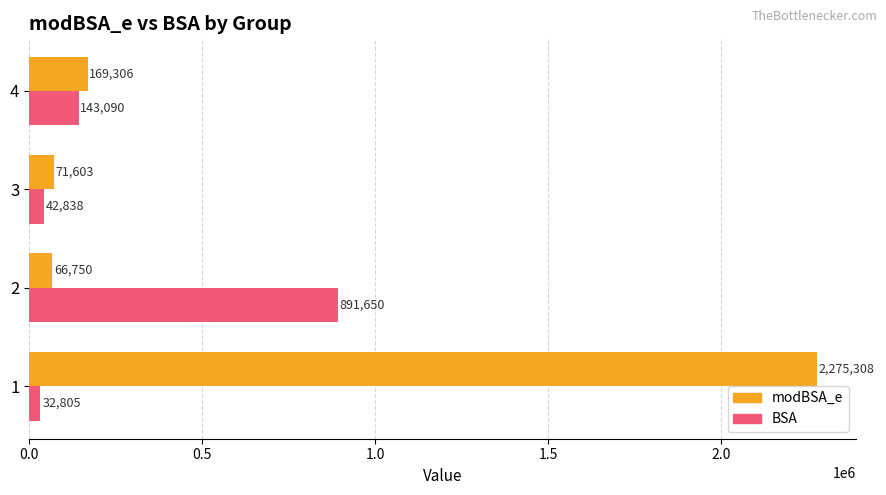

What is the sum of all modBSA_e values?

2582967.2